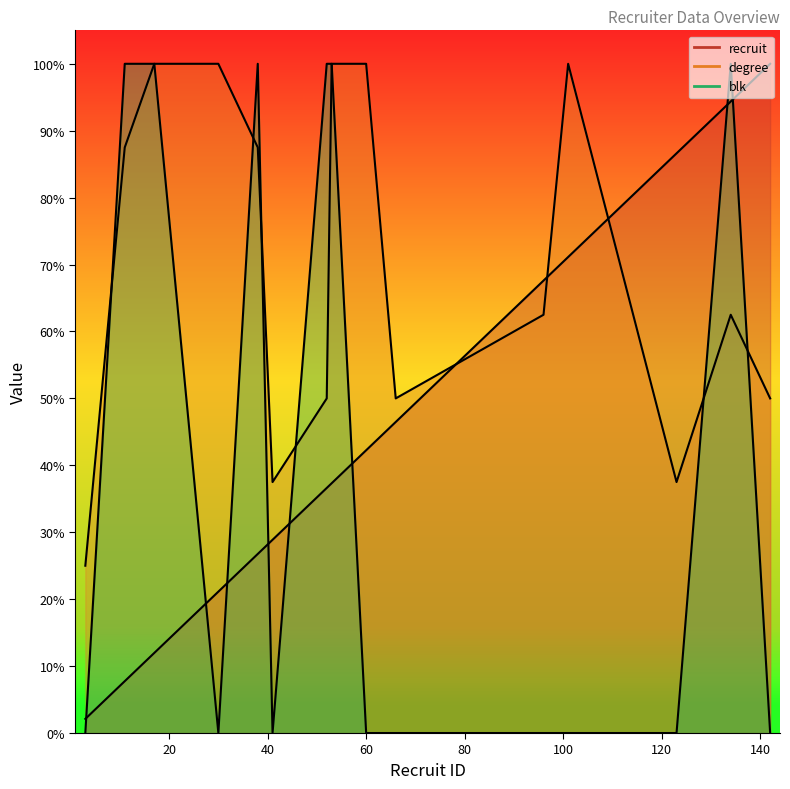

What is the maximum value for degree?

100.0